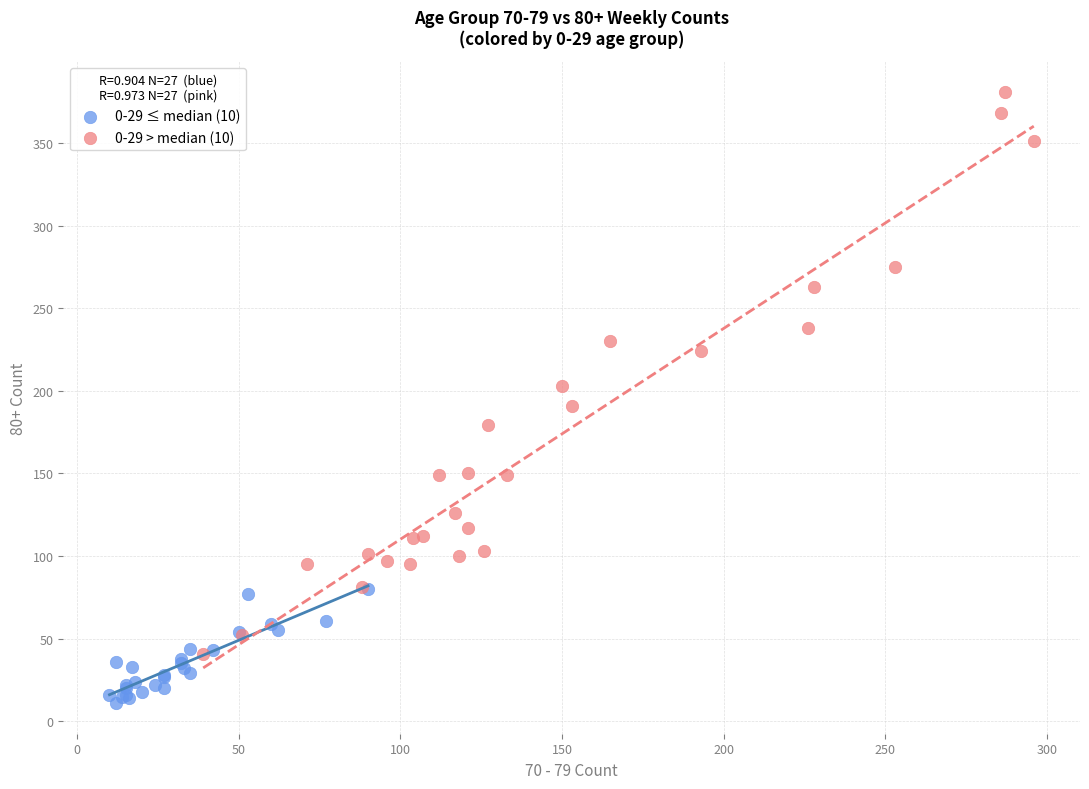

Which series contains the highest Y value?

0-29 > median (10)